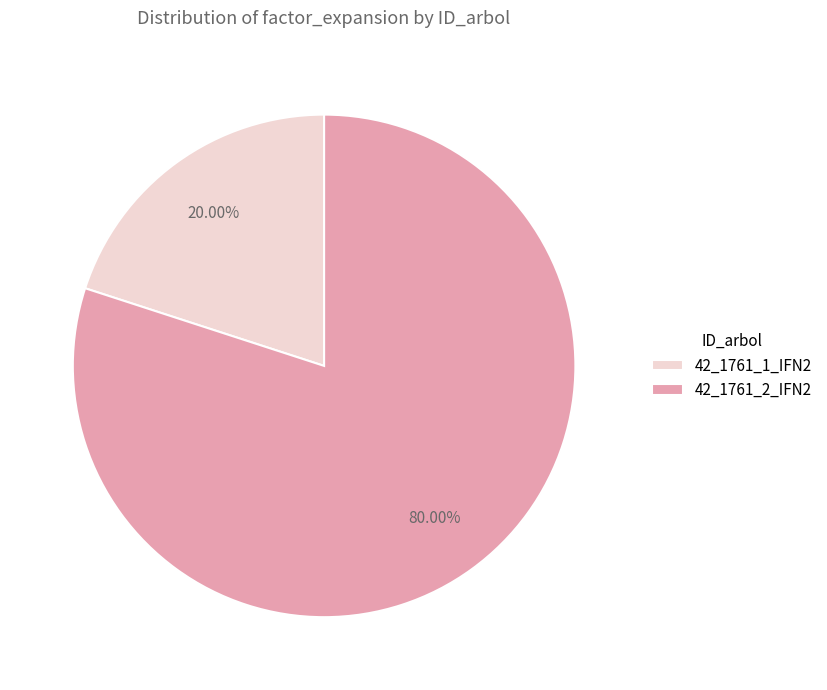

Which category has the biggest portion of the pie?

42_1761_2_IFN2